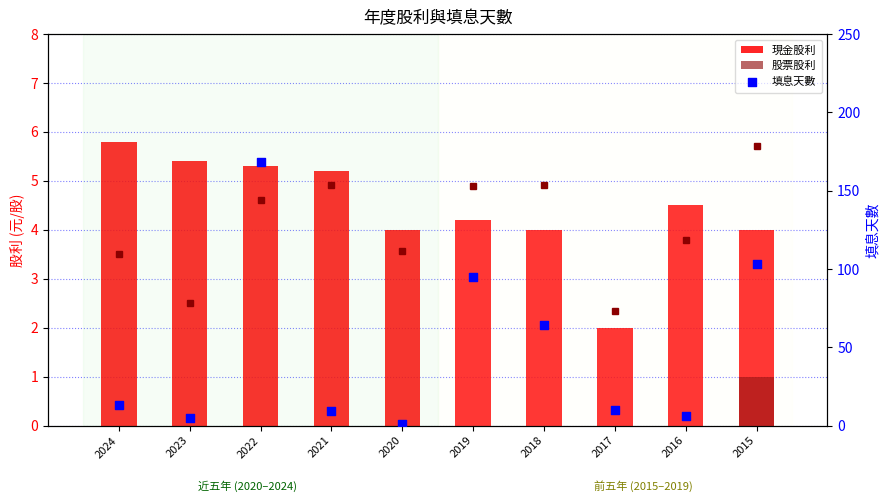

Which series has the largest total across all categories?

填息天數